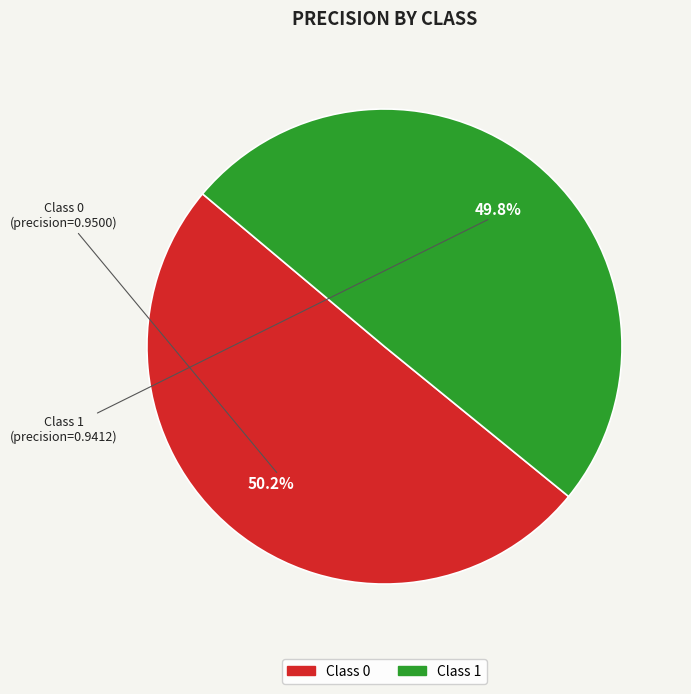

Is there any slice that represents more than half of the pie?

Yes